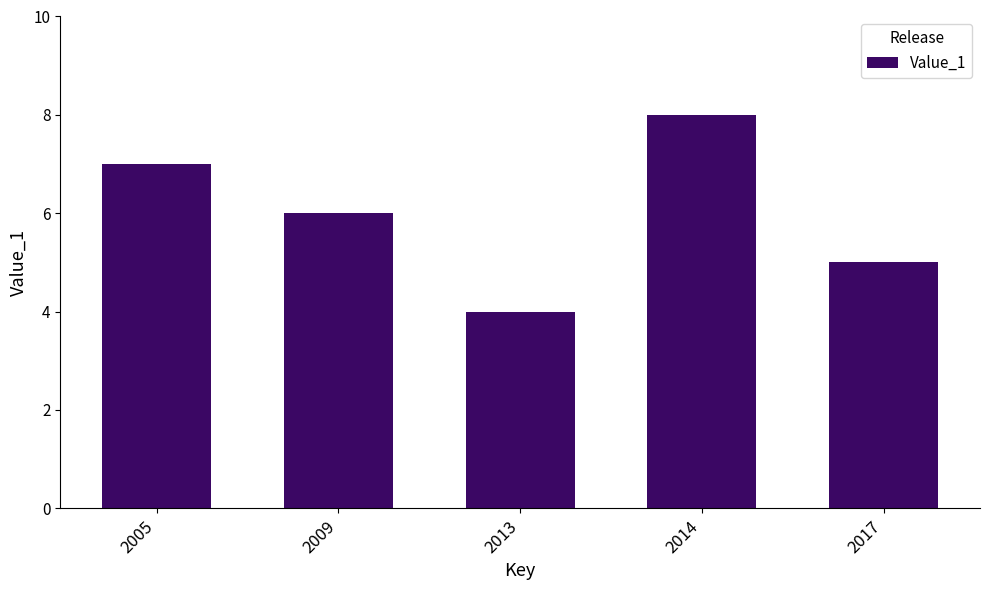

What is the average value?

6